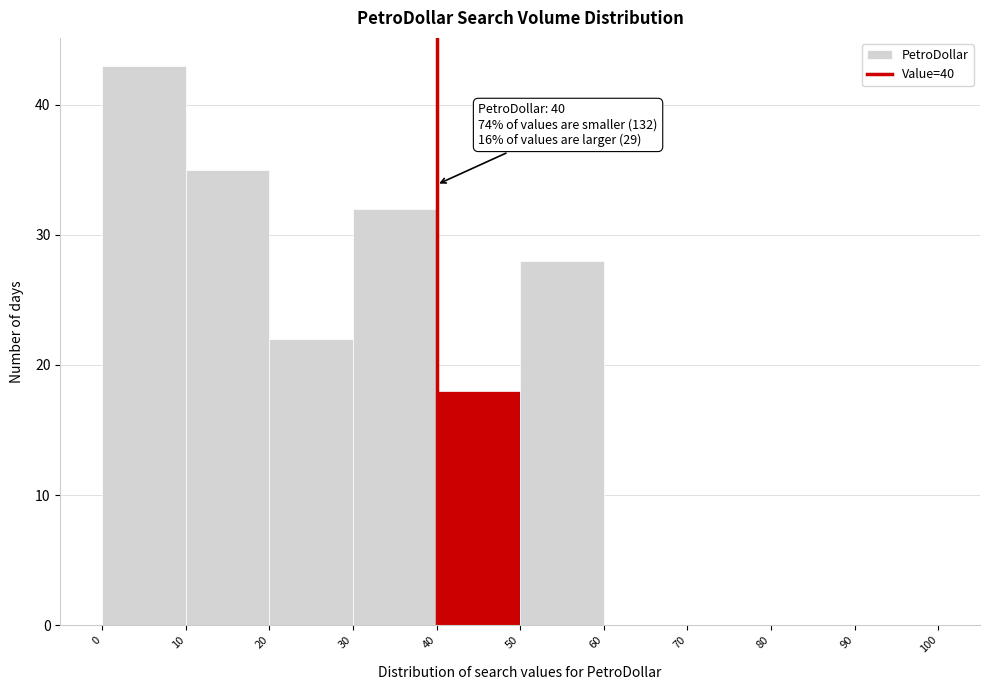

Which range on the x-axis has the tallest bar?

0 to 10